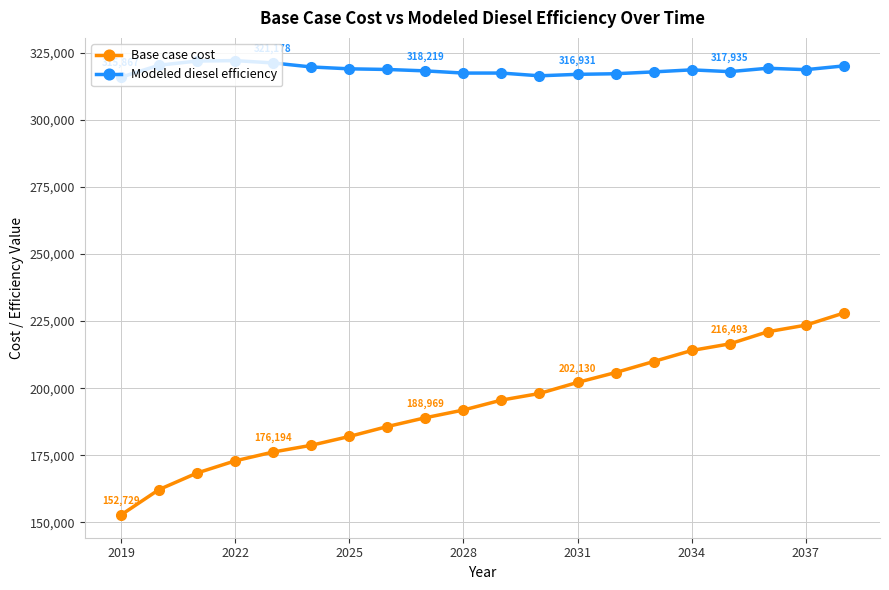

Which series has the widest spread of values?

Base case cost